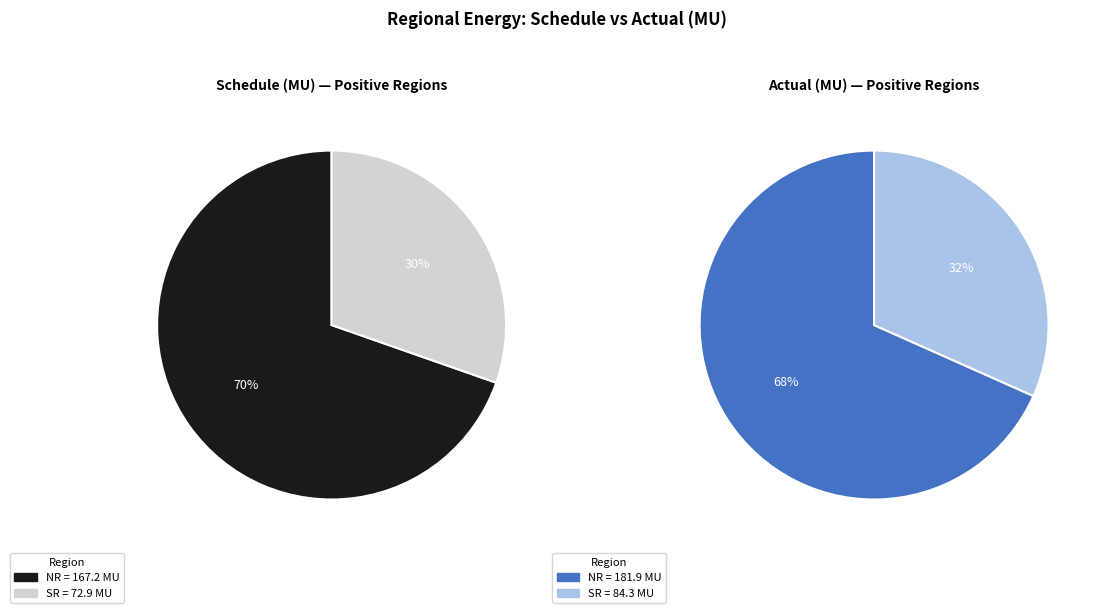

Which category accounts for the majority?

NR